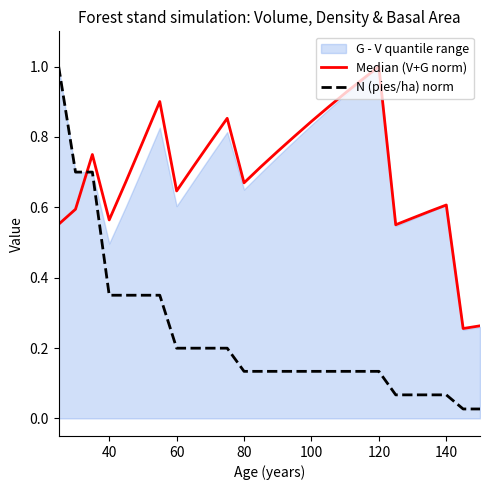

What is the difference between the maximum and minimum values in the Median (V+G norm) series?

0.7